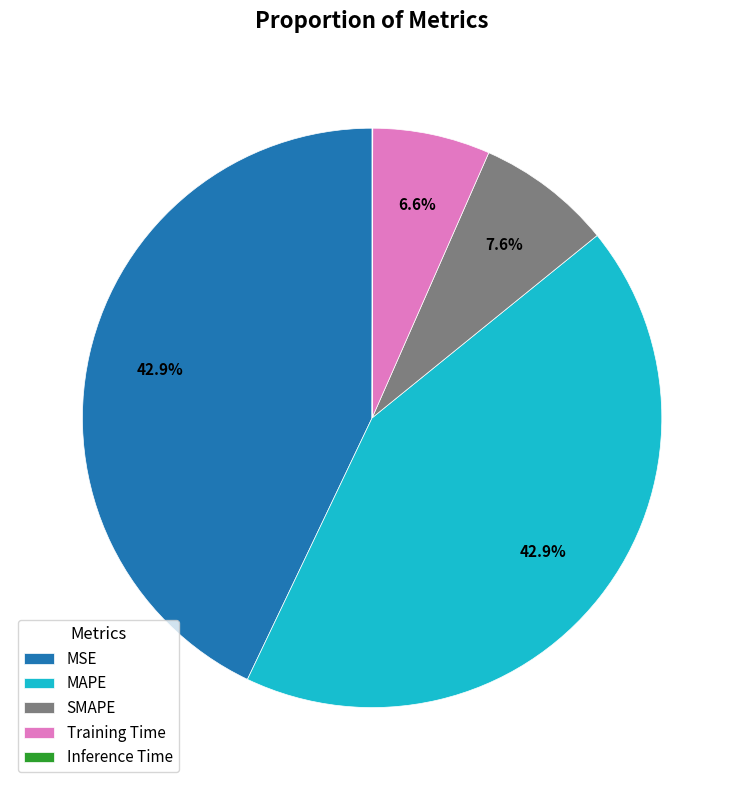

Is there a majority slice in this chart?

No